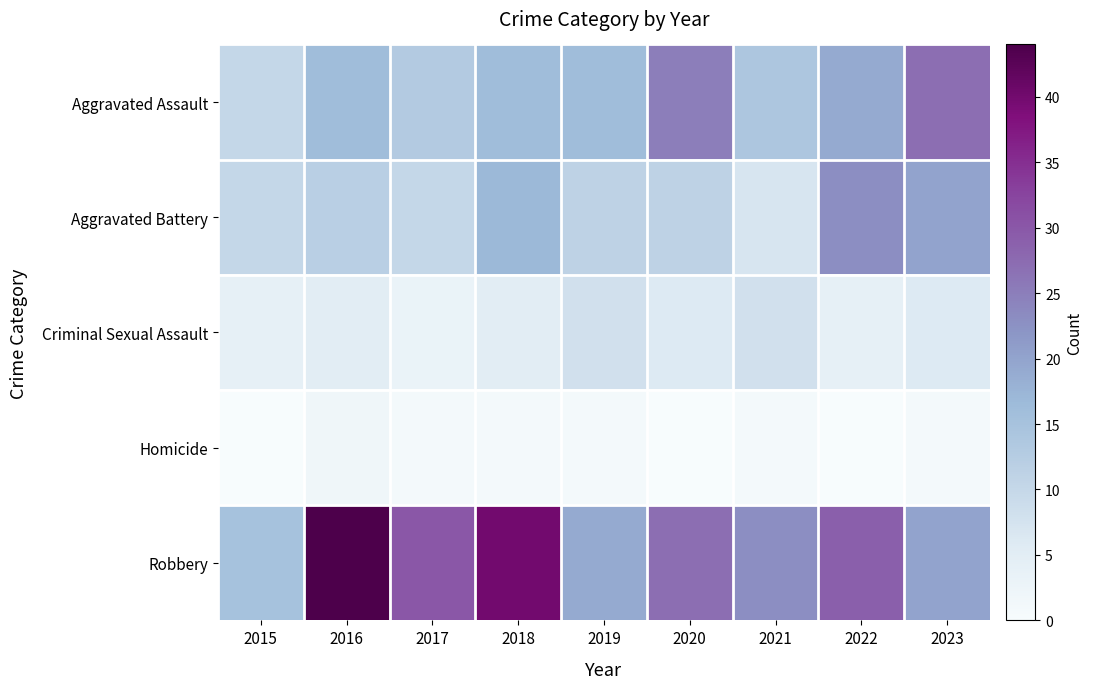

Is it true that Aggravated Assault equals 7 at 2016?

False